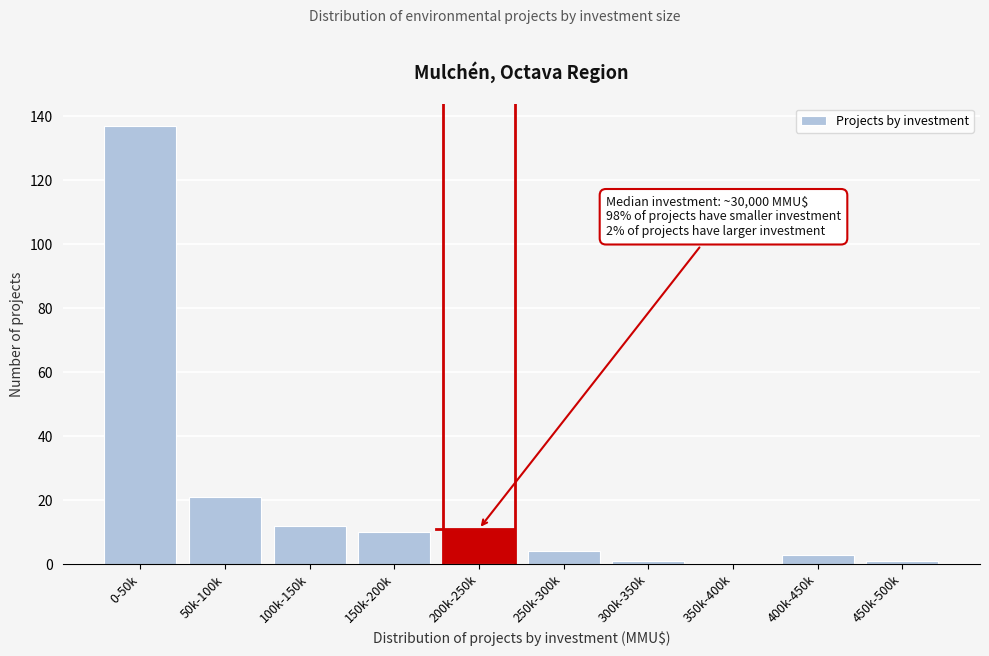

Reading left to right, list all the values displayed in this chart.

0-50k=137	50k-100k=21	100k-150k=12	150k-200k=10	200k-250k=11	250k-300k=4	300k-350k=1	350k-400k=0	400k-450k=3	450k-500k=1